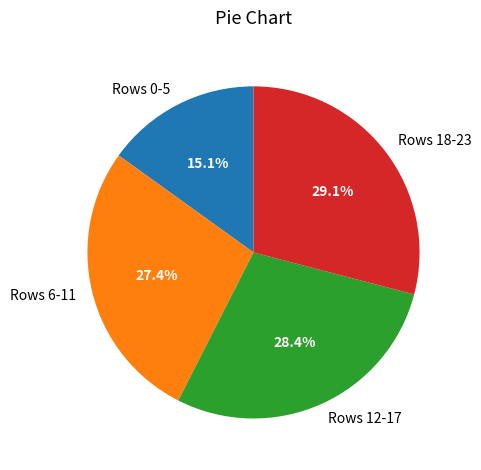

Between Rows 18-23 and Rows 6-11, which is larger?

Rows 18-23